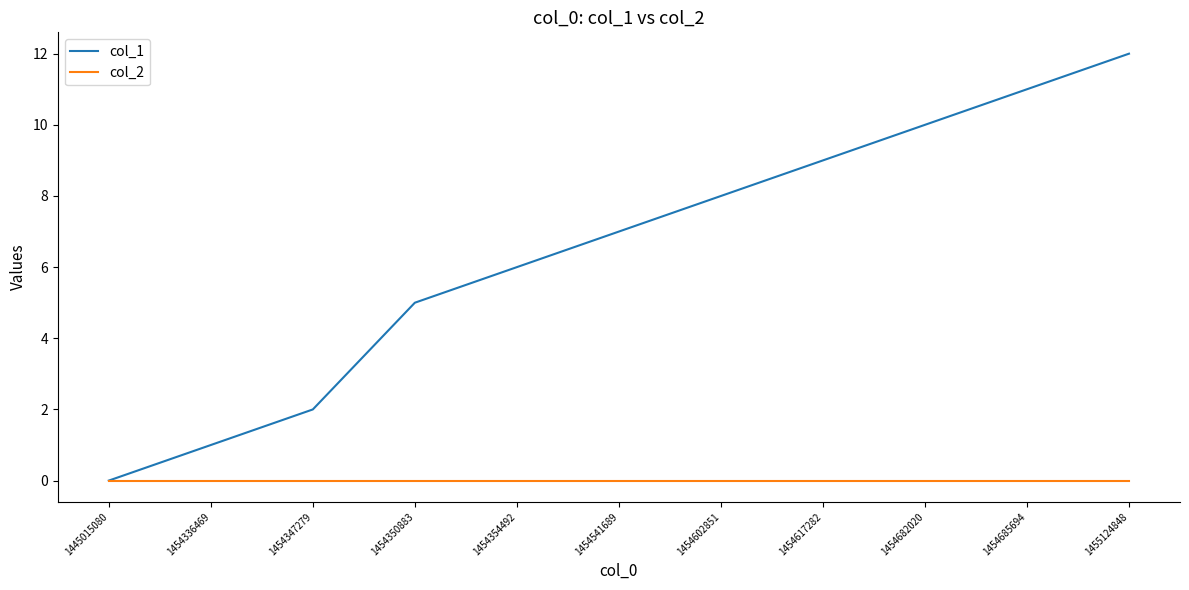

The value of col_2 at 1454617282 is 0. True or false?

True